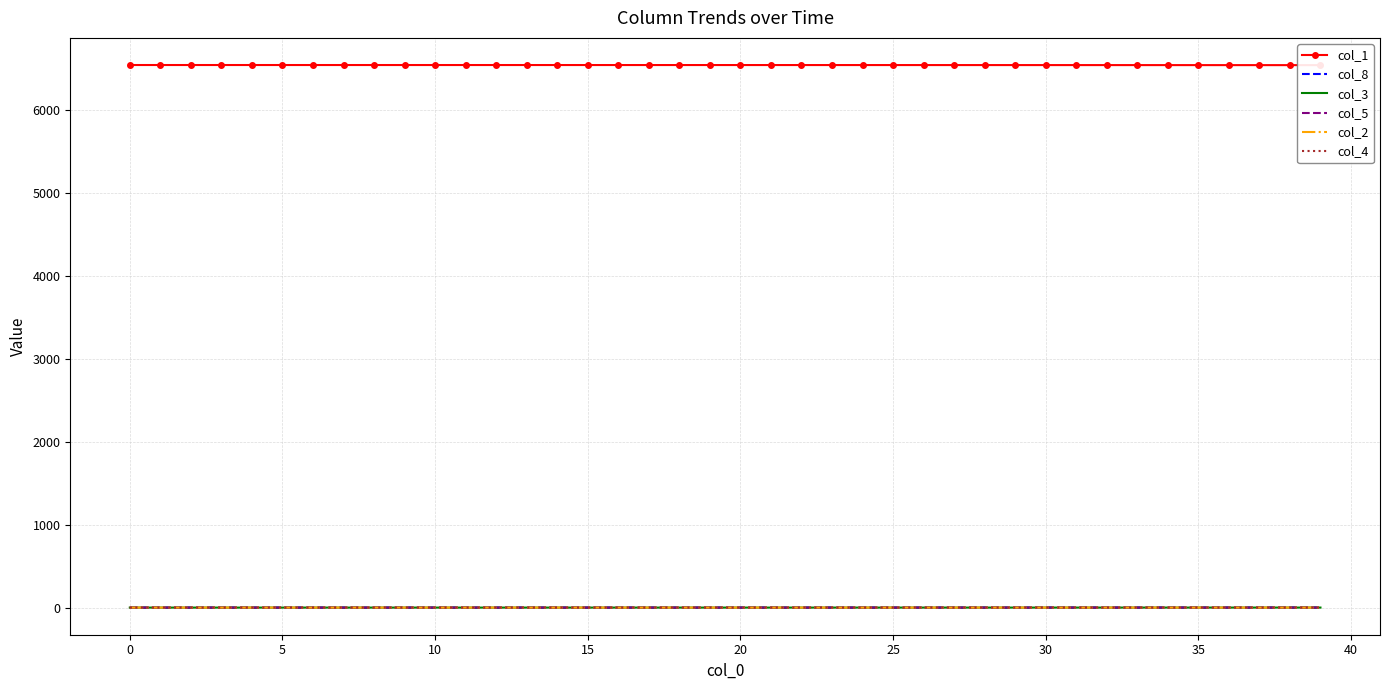

True or false: col_3 has more than 0 points higher than both neighbors.

False